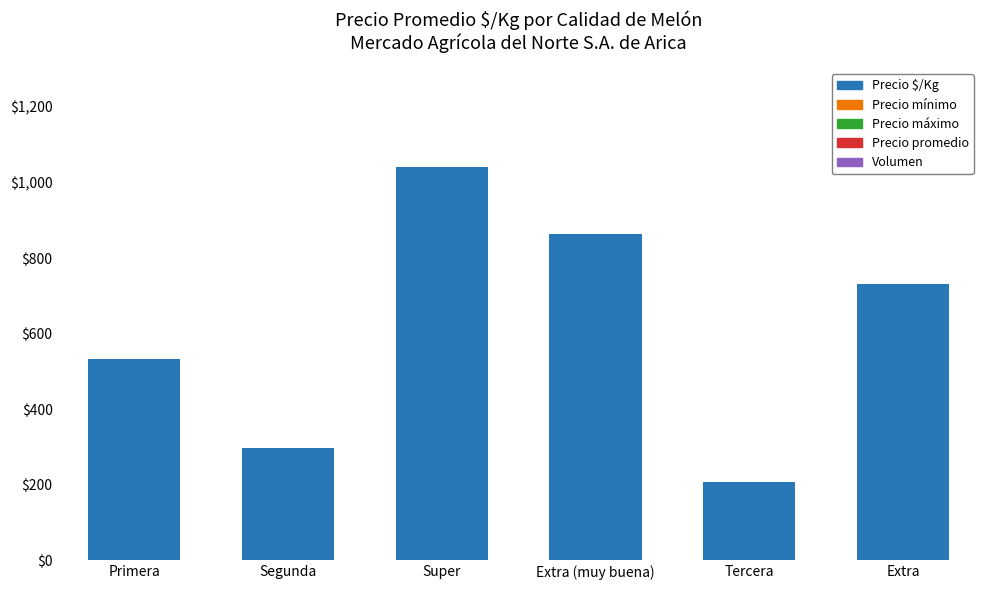

What position from the right is Extra (muy buena)?

3